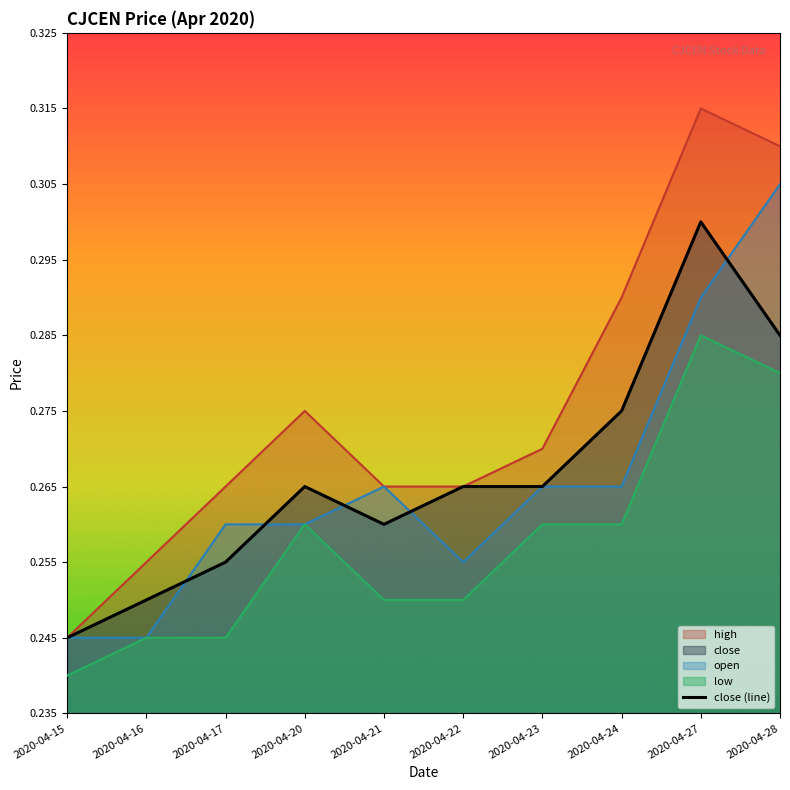

Where is the data nearest to the value 0?

2020-04-15